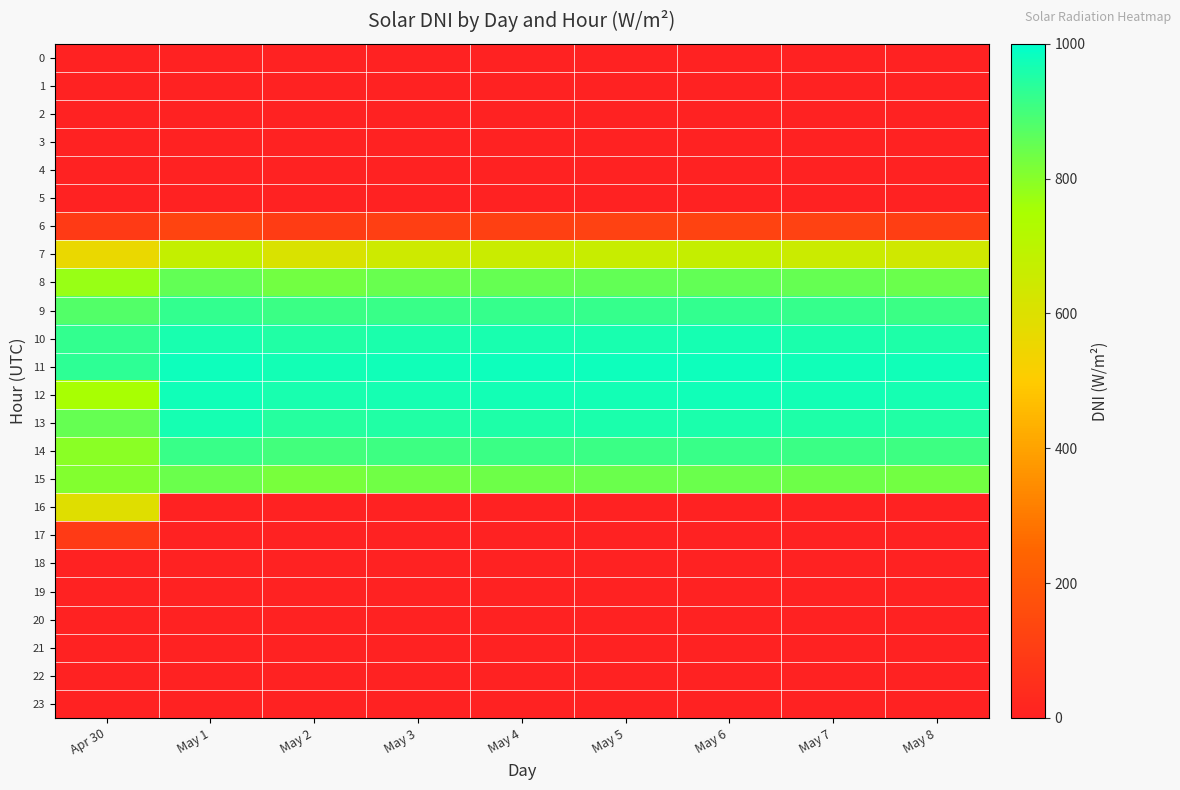

Which series has the largest total across all categories?

11